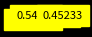

Is there a majority slice in this chart?

Yes